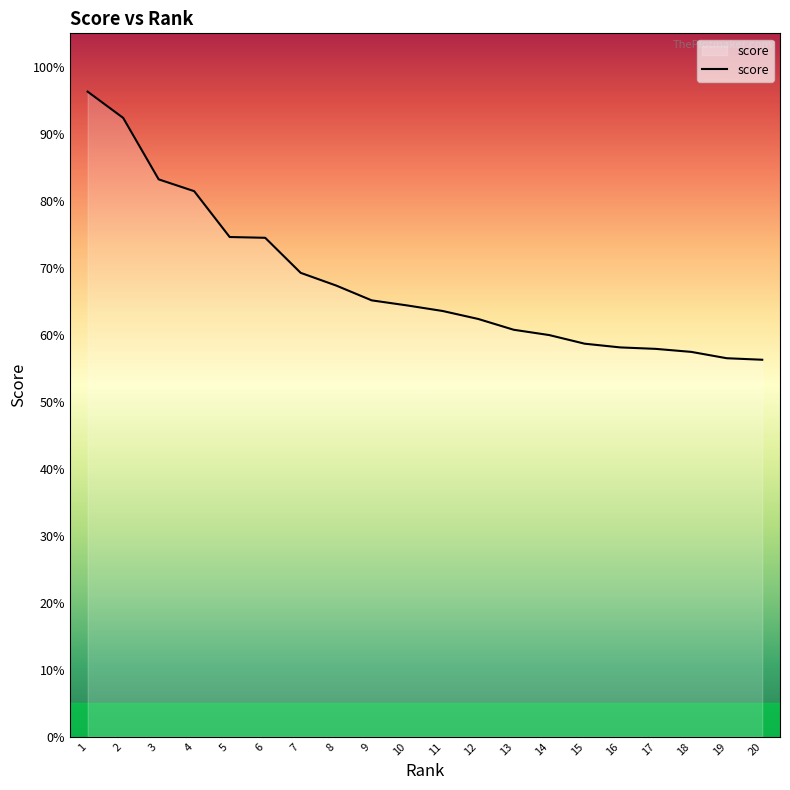

Reading left to right, list all the values displayed in this chart.

1.0	0.9	0.8	0.8	0.7	0.7	0.7	0.7	0.7	0.6	0.6	0.6	0.6	0.6	0.6	0.6	0.6	0.6	0.6	0.6